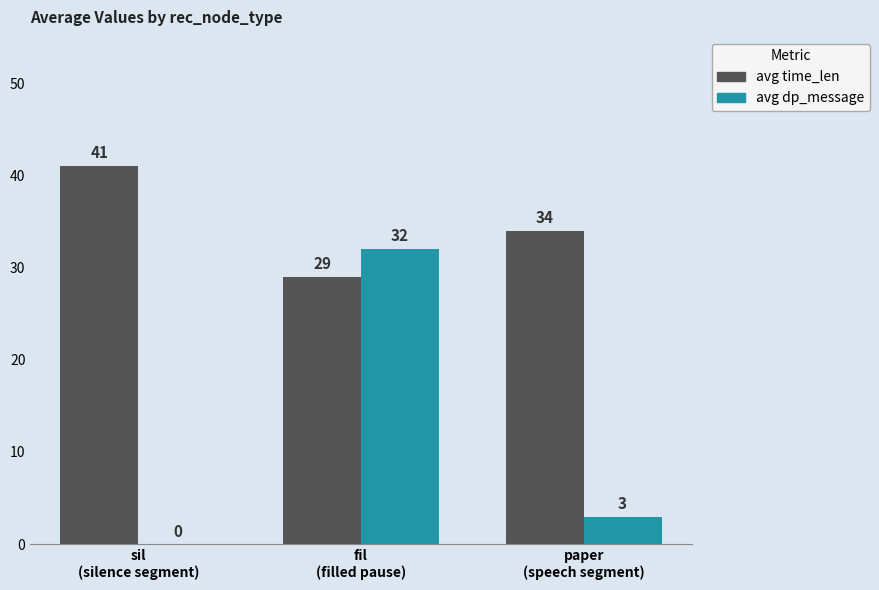

What is the highest value of the avg time_len series?

41